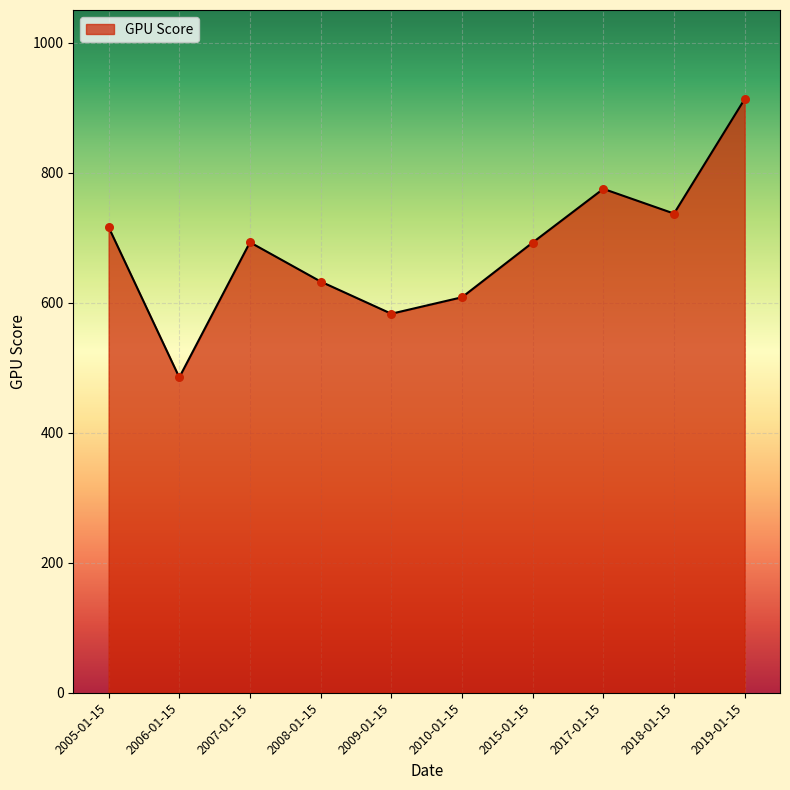

What is the change in value from 2005-01-15 to 2008-01-15?

-83.7